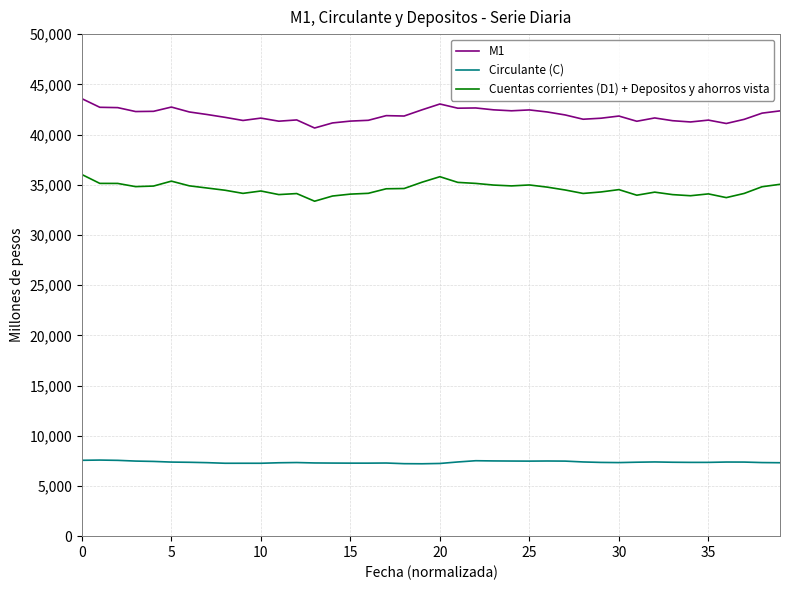

At how many categories does at least one series exceed 23962?

40